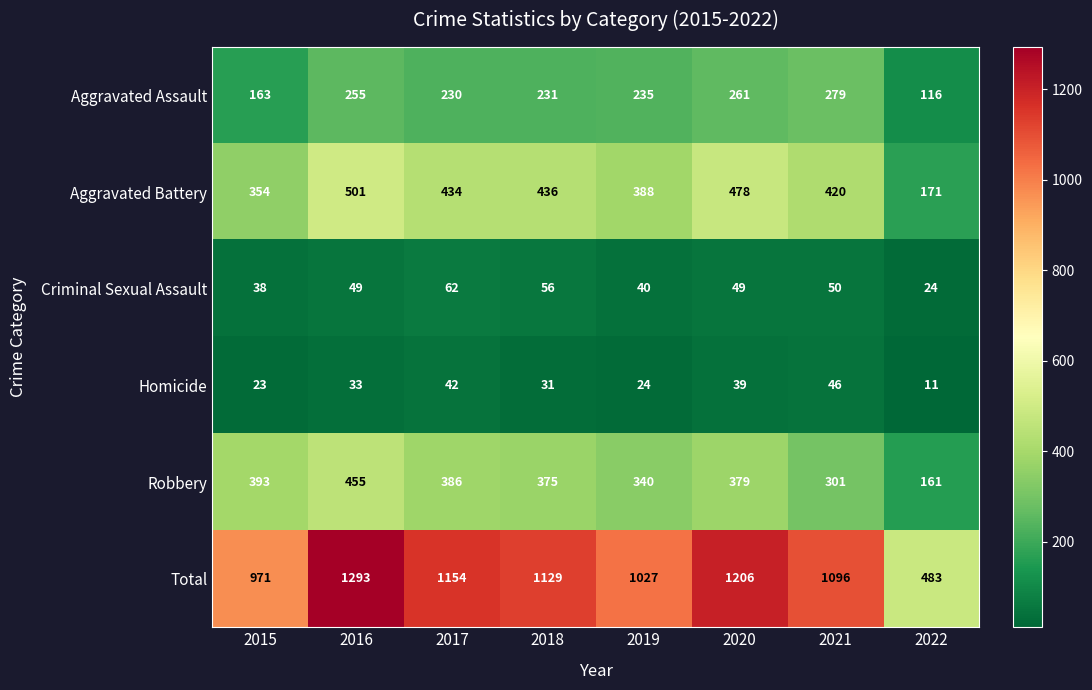

At which category does the chart reach its minimum across all series?

2022